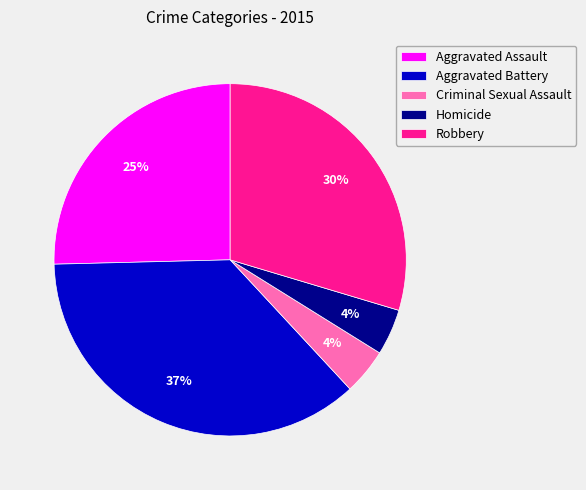

Between Aggravated Battery and Criminal Sexual Assault, which is larger?

Aggravated Battery